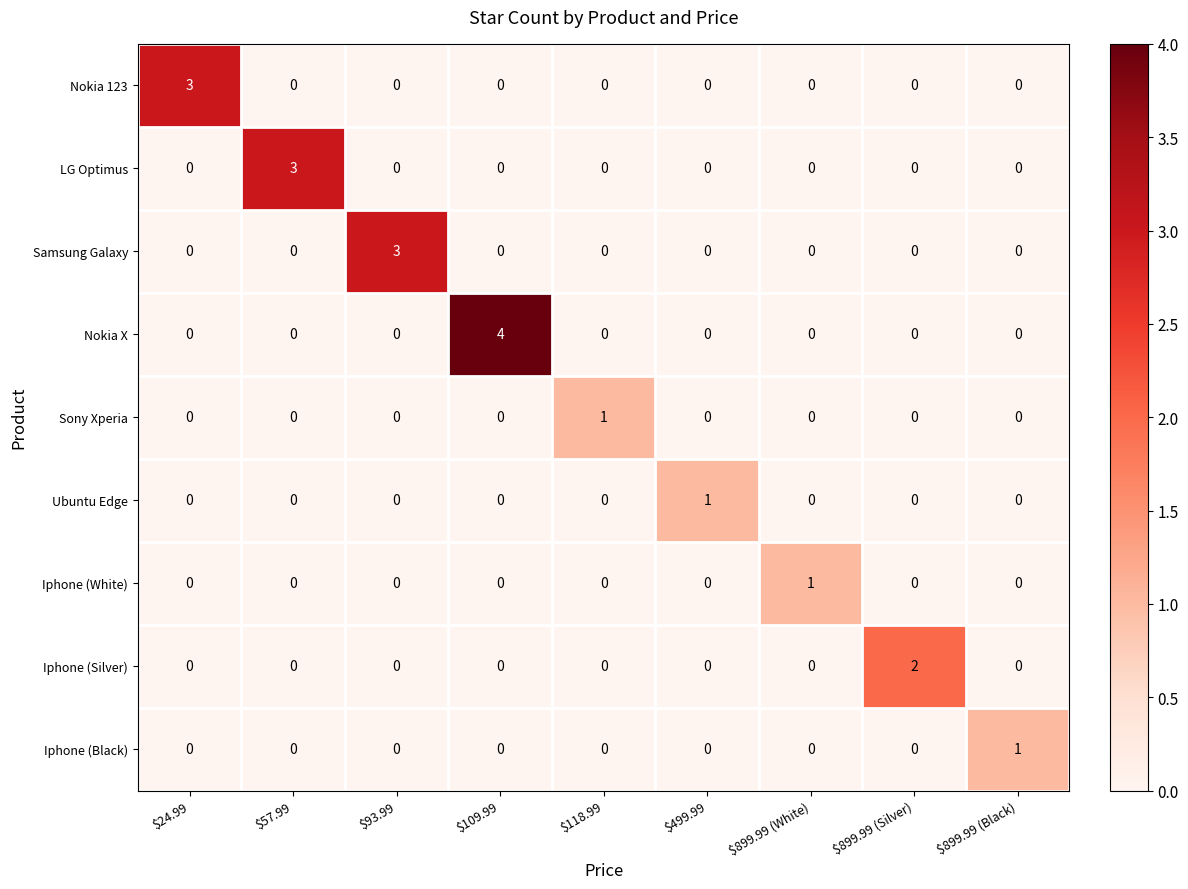

How many data points does each series have?

9